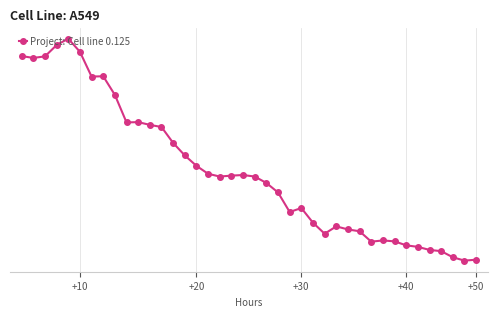

Does the chart have visible grid lines?

Yes